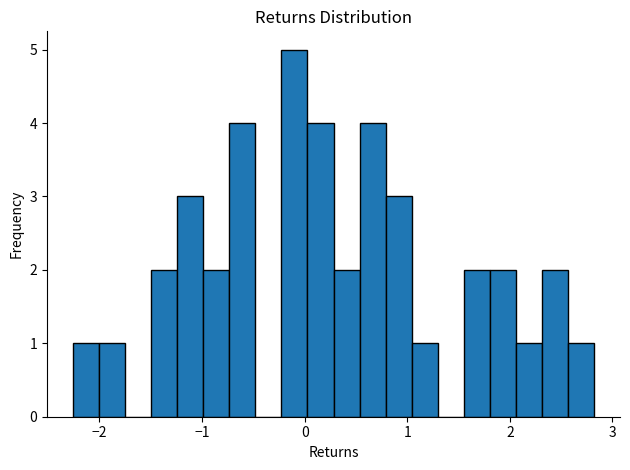

Read against the x-axis, roughly where is the centre of the tallest bar?

-0.1